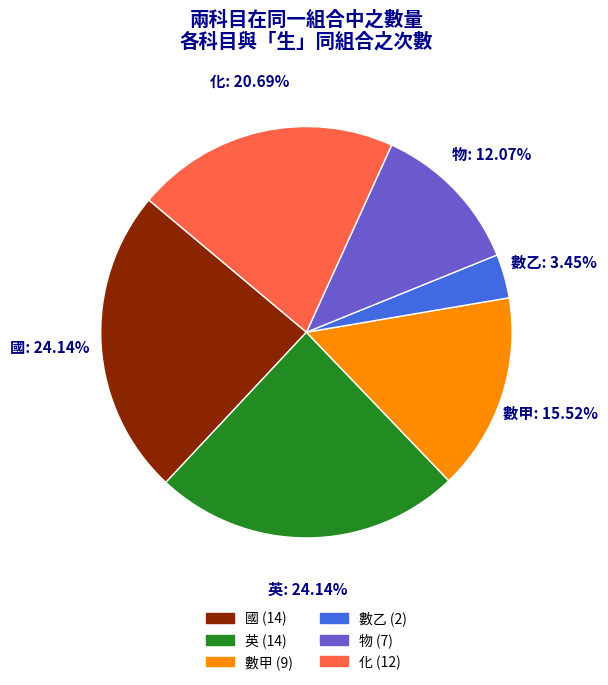

Is there a majority slice in this chart?

No